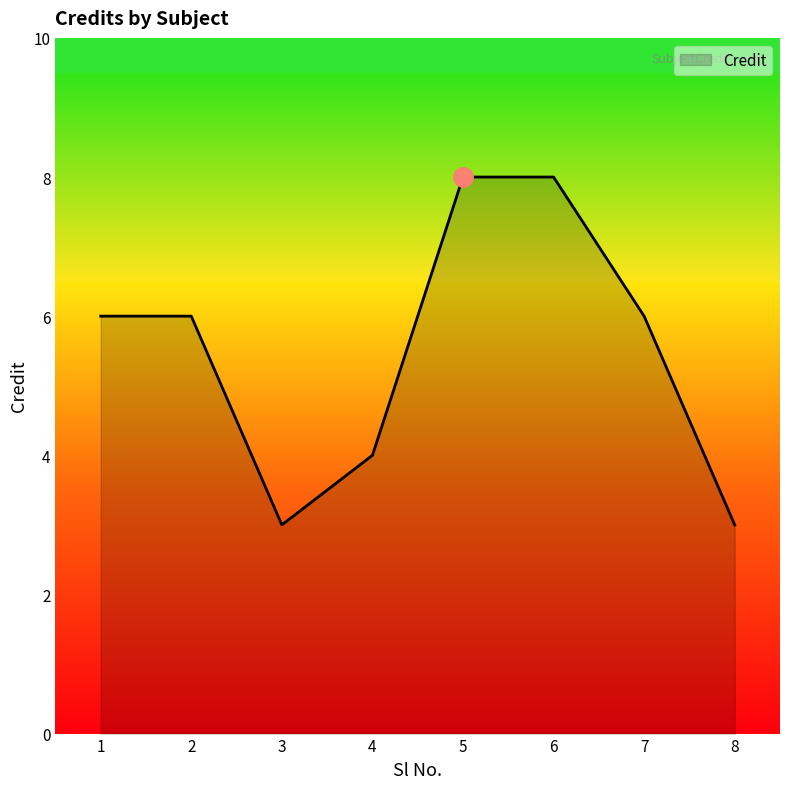

Reading left to right, list all the values displayed in this chart.

1=6	2=6	3=3	4=4	5=8	6=8	7=6	8=3